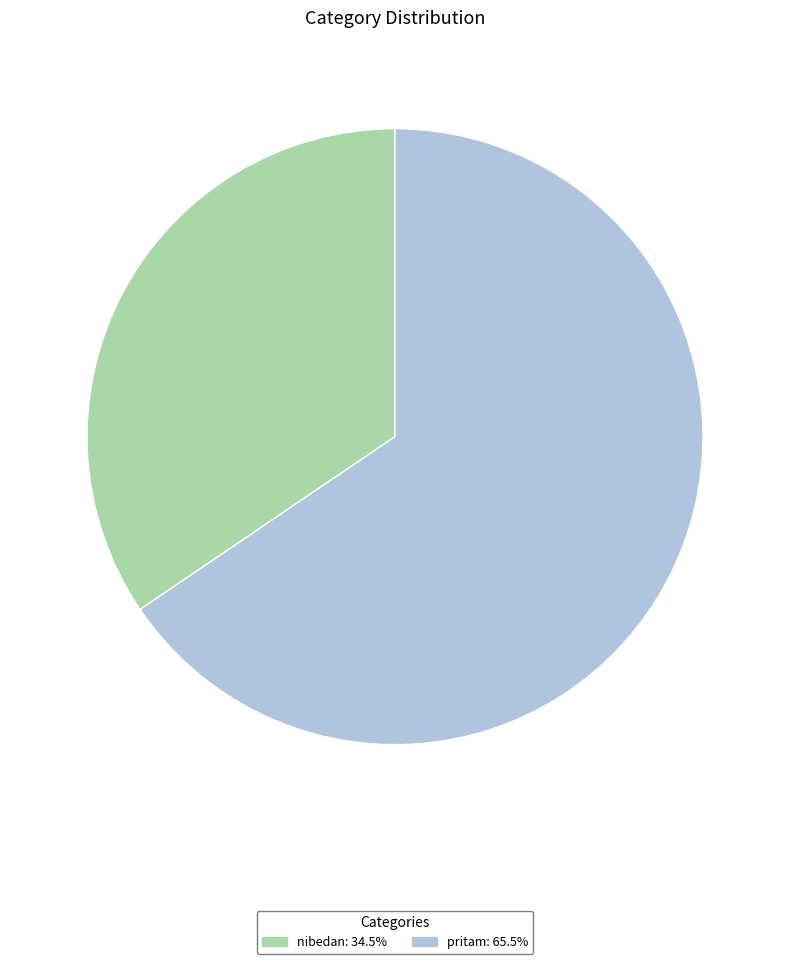

The nibedan slice represents 34% of the pie. True or false?

True